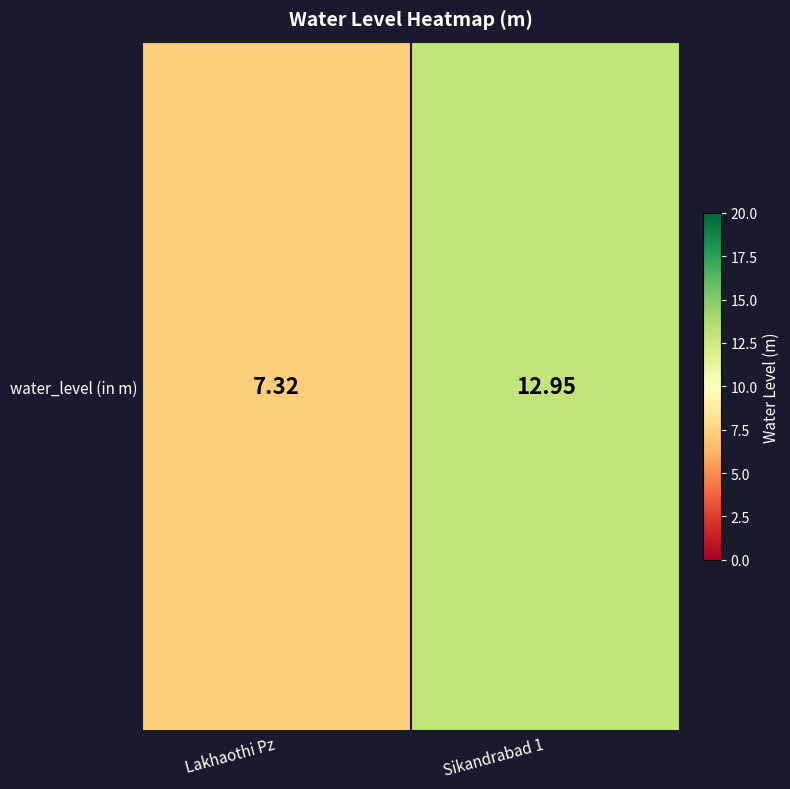

Reading left to right, extract all data points from this chart.

Lakhaothi Pz=7.3	Sikandrabad 1=12.9